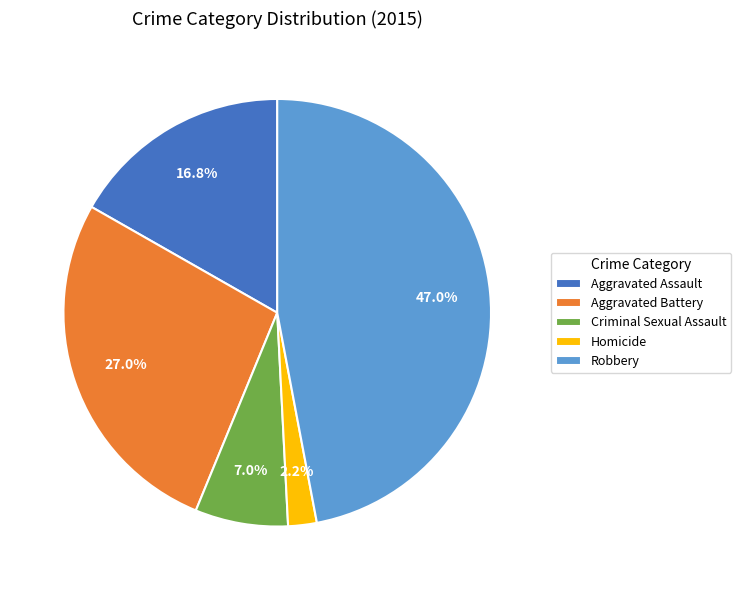

Is Homicide the majority of the pie?

No